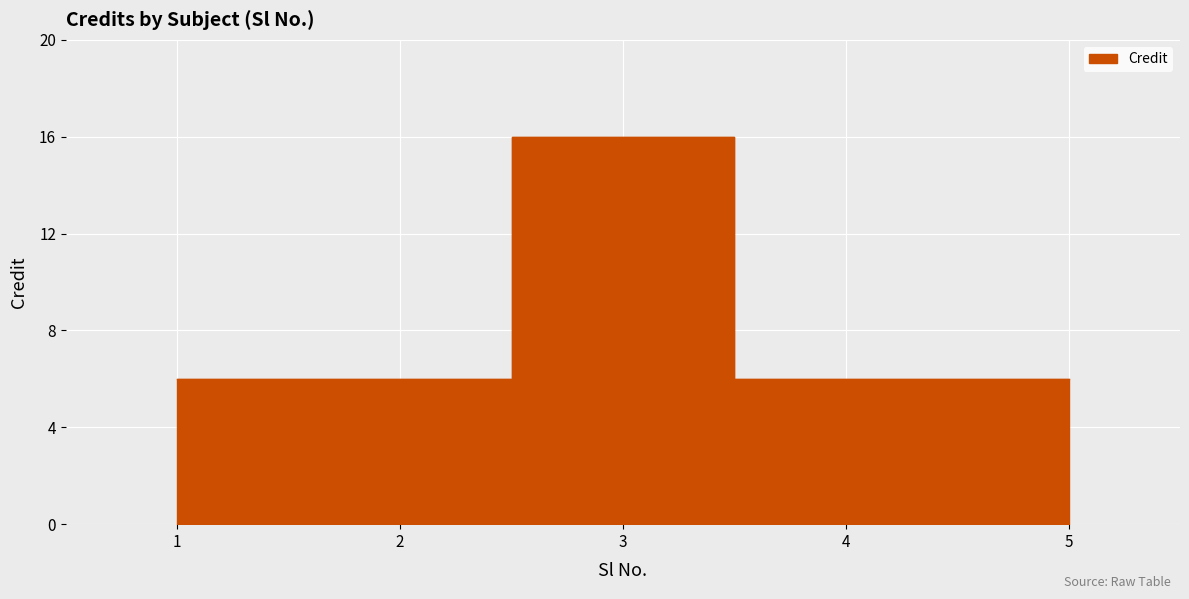

True or false: the data has more than 1 interior local peaks.

False